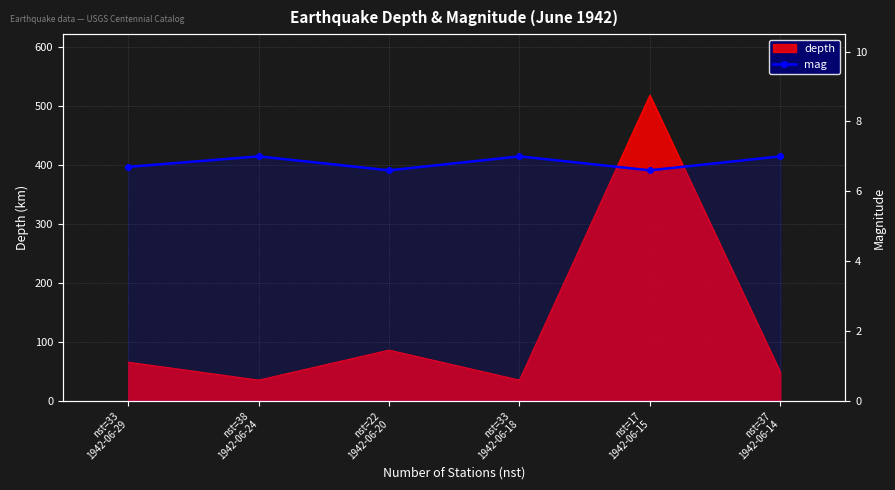

The chart shows a value of 7.0 at nst=38
1942-06-24. True or false?

True